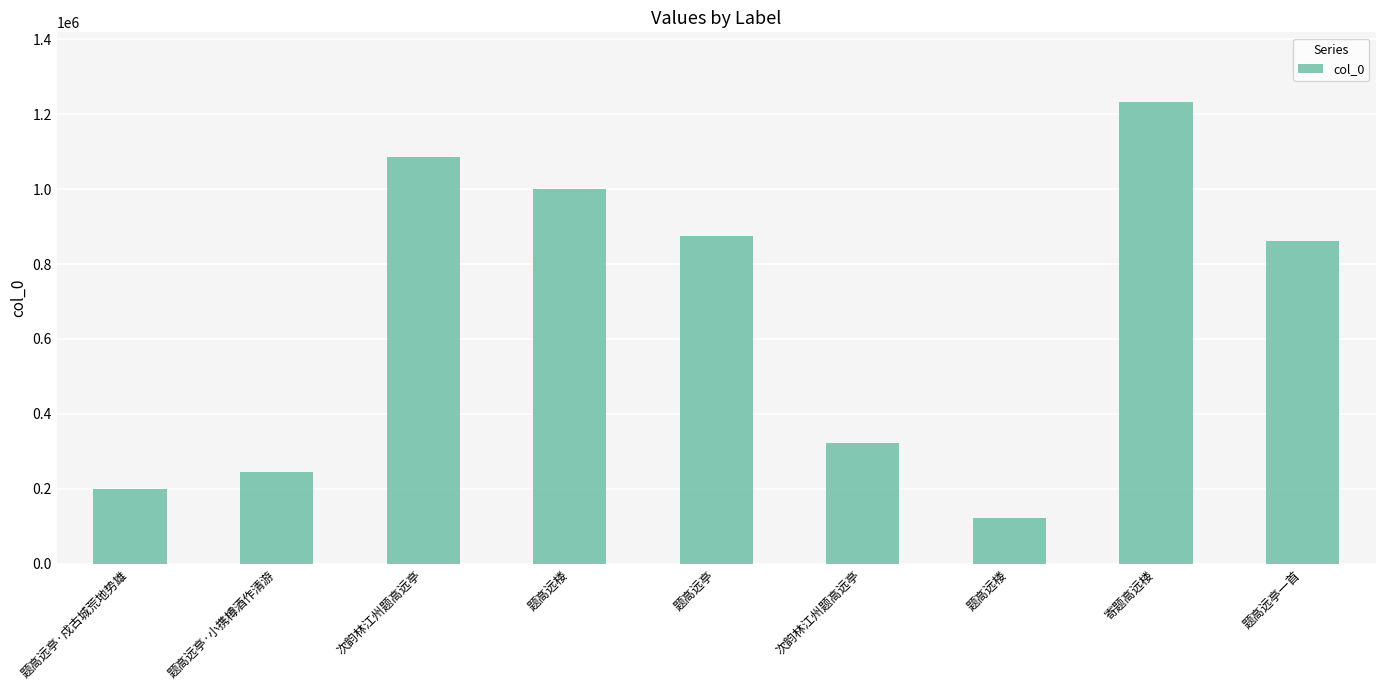

What is the average value?

660279